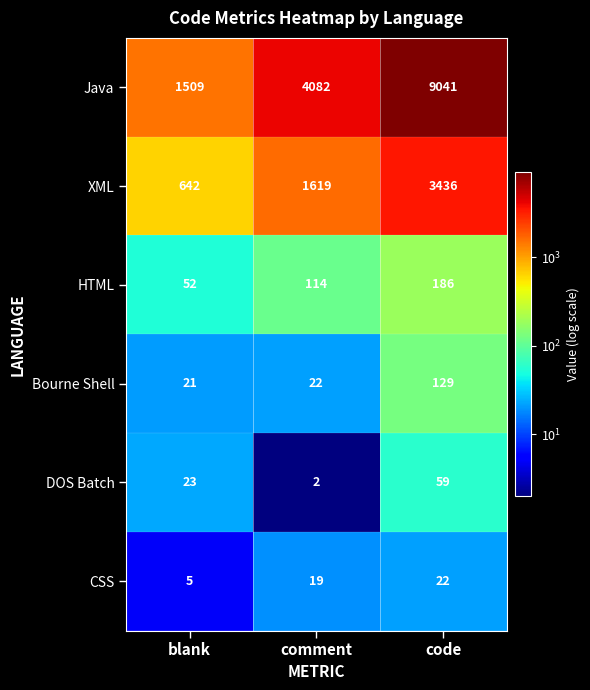

Which category has the highest value in the Java series?

code